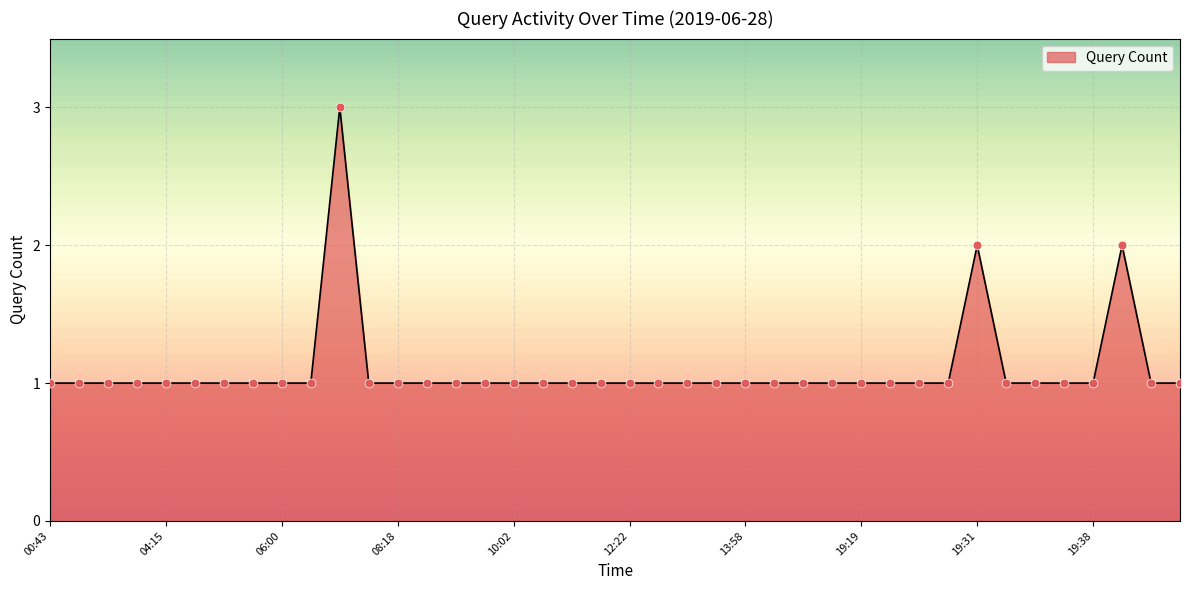

What is the greatest value displayed?

3